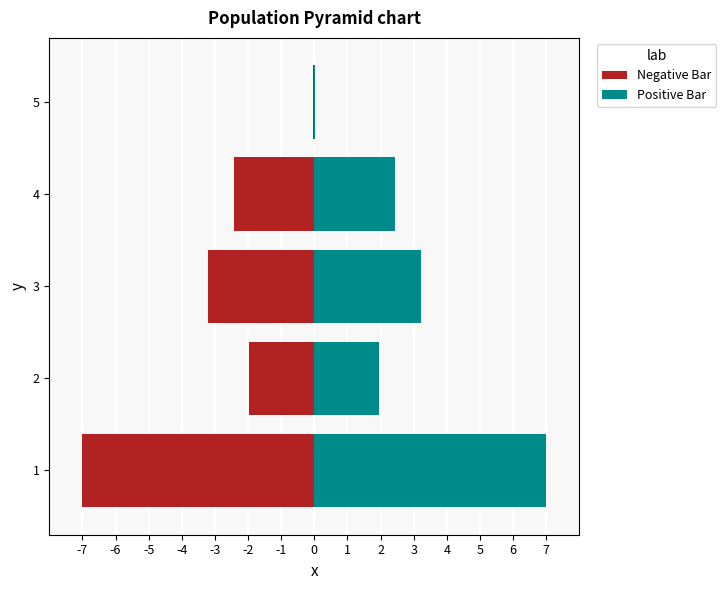

The value of Negative Bar at 1 is -7.0. True or false?

True